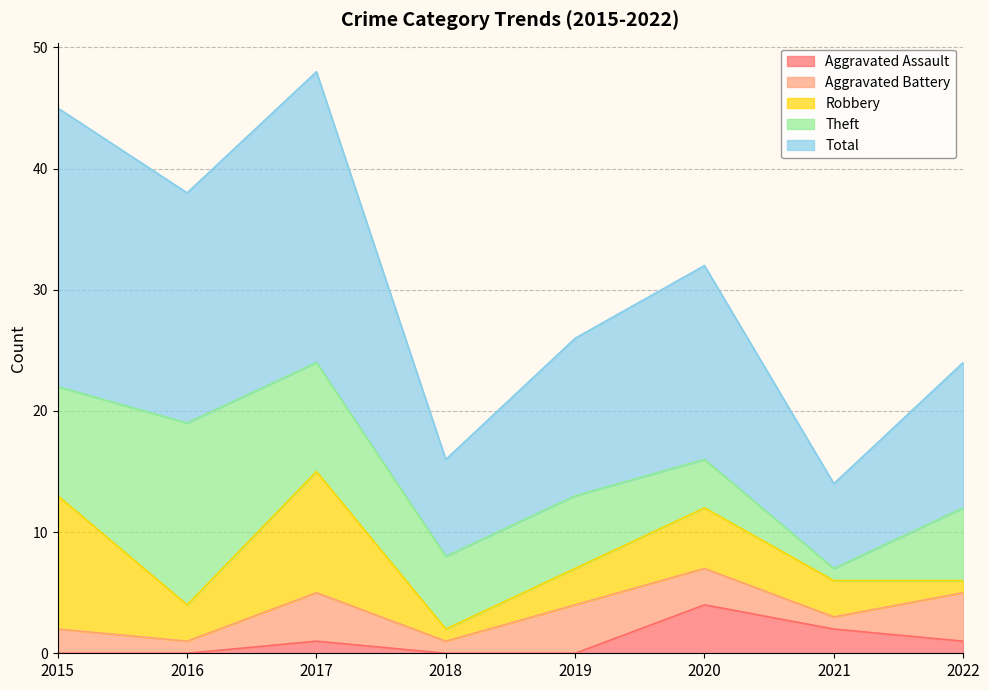

What is the difference between the maximum and minimum values in the Theft series?

14